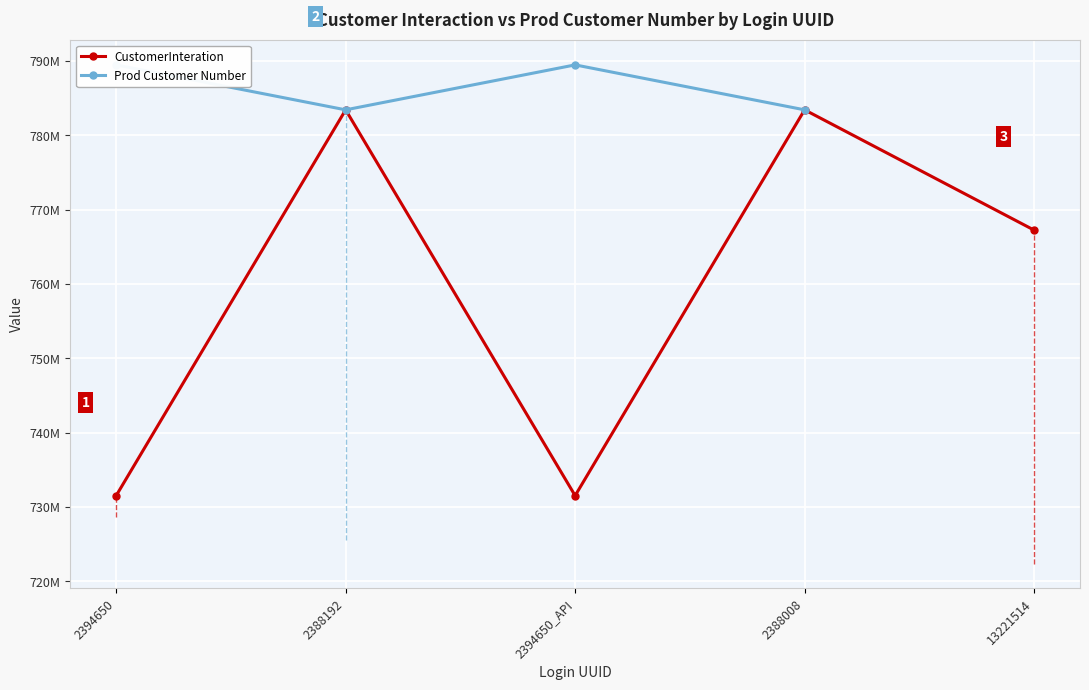

What value does the Prod Customer Number series have at 2388192?

783425592.0